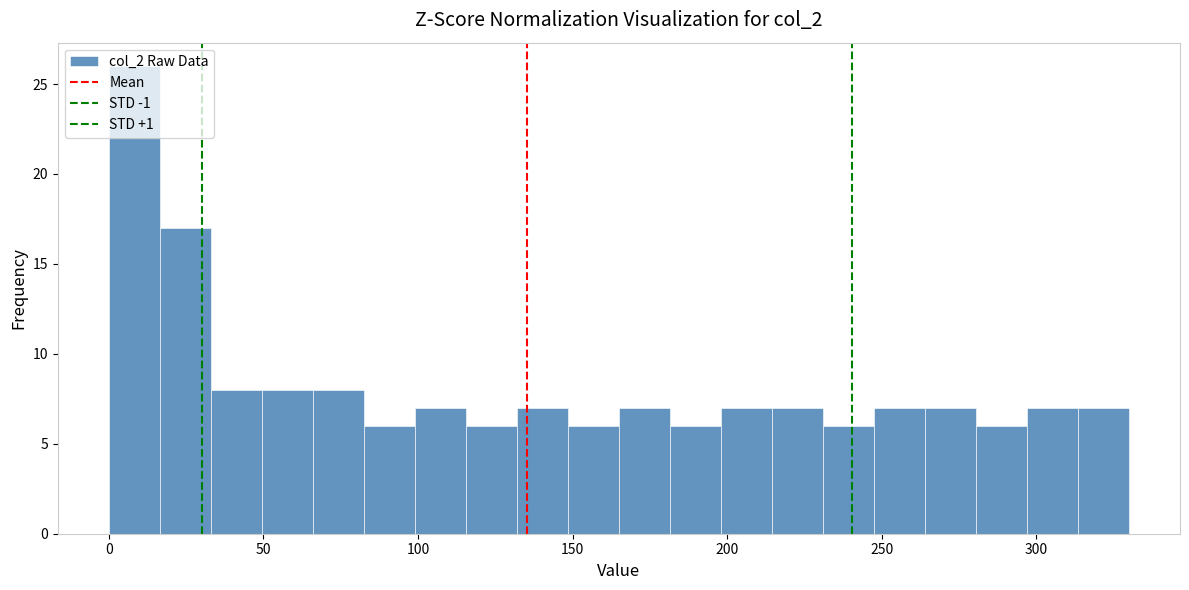

Around what value on the x-axis is the tallest bar? Give the approximate position of its centre, as read against the axis.

10